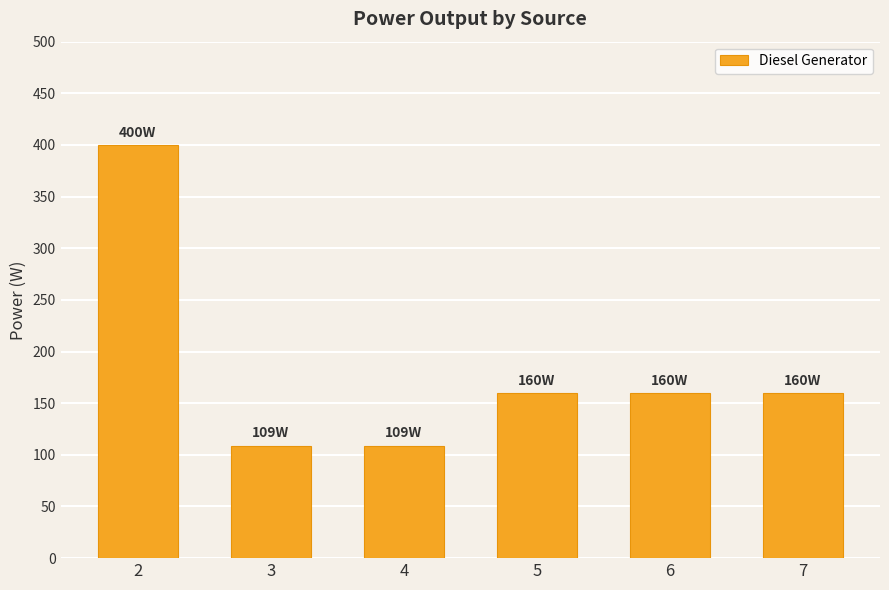

What is the smallest value displayed?

109